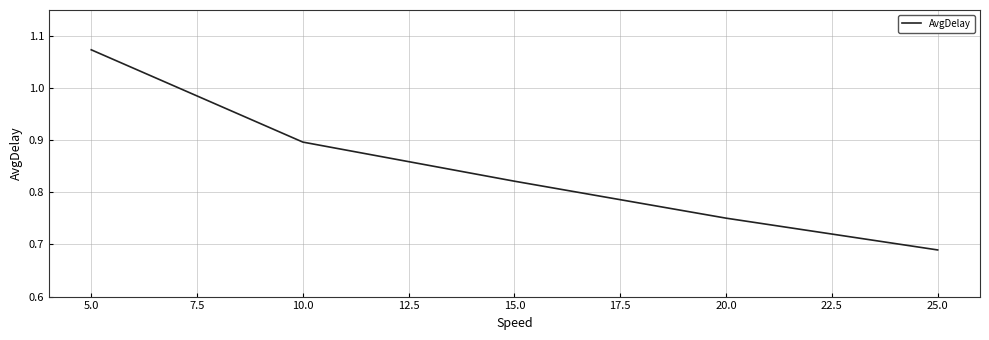

What is the difference between the maximum and minimum values?

0.4